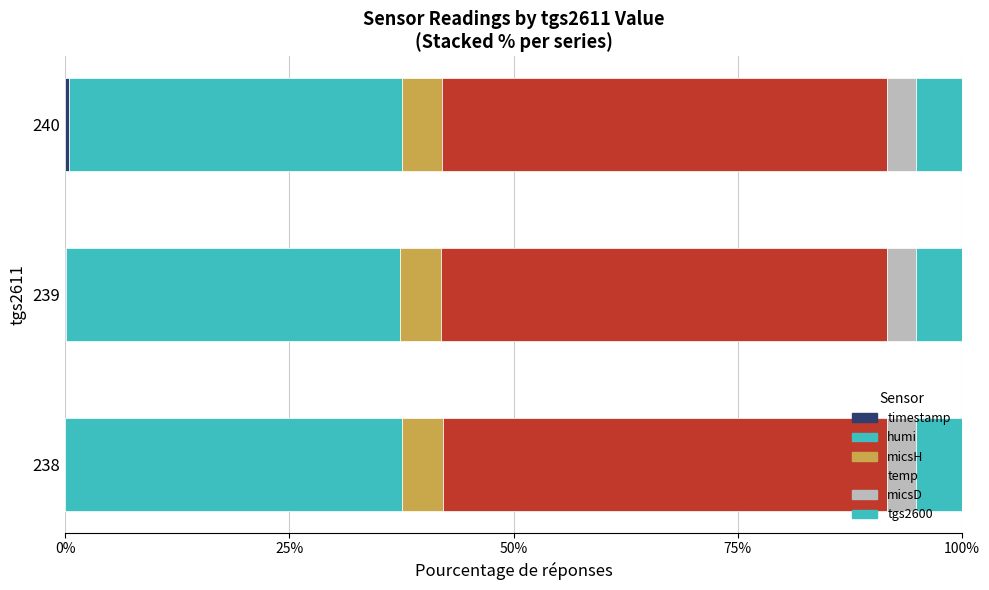

How many categories are shown in the chart?

3